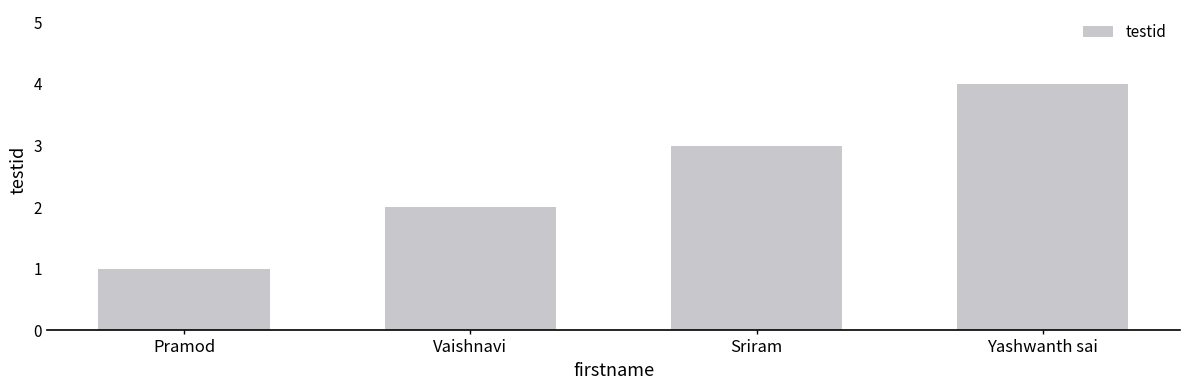

Is it true that the value at Vaishnavi is 3?

False